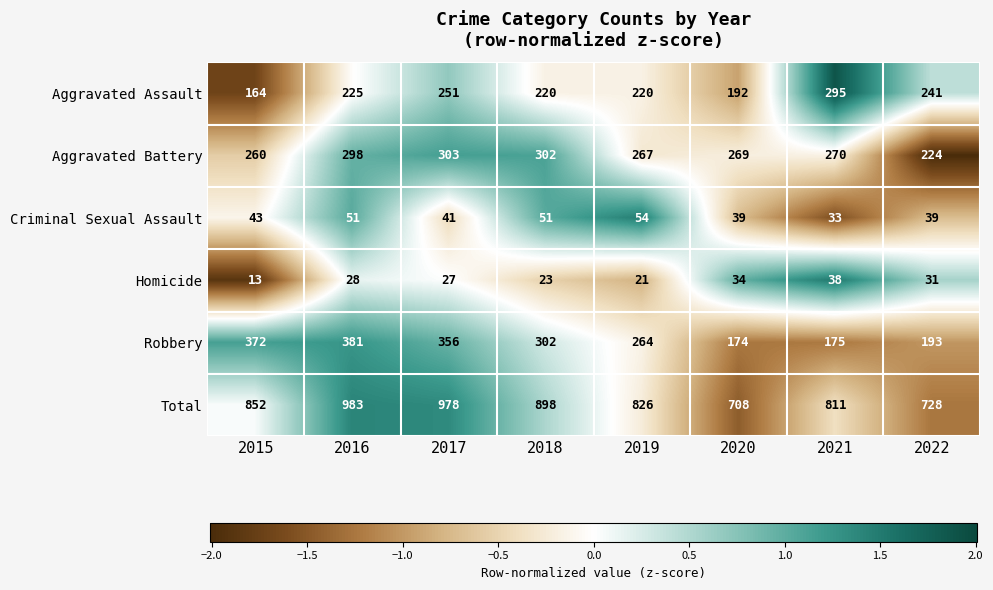

At which label does Robbery first exceed 302?

2015